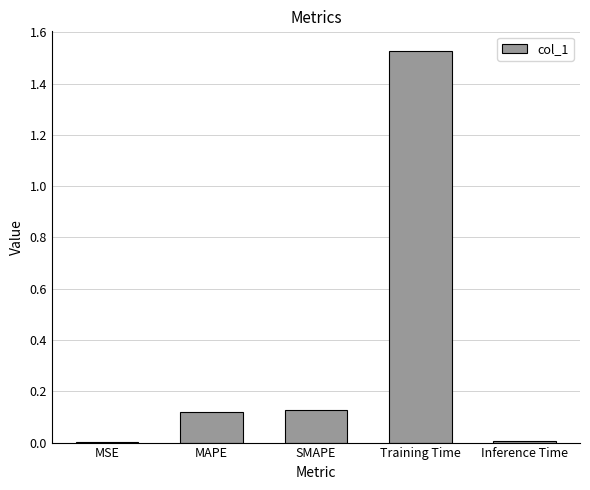

What is the sum of all values?

1.8